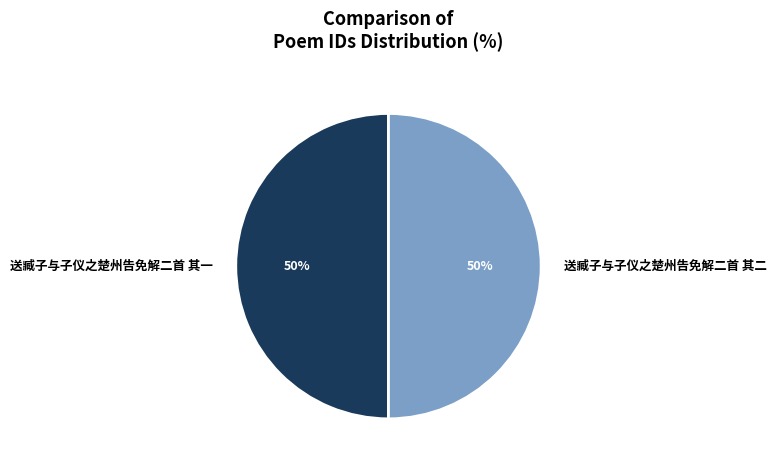

Count the number of slices in the pie.

2